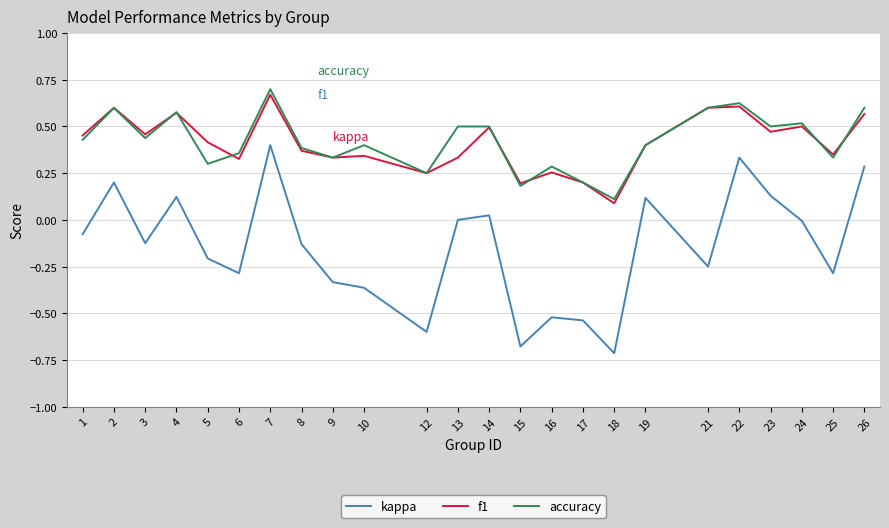

At which label does kappa first exceed 0?

2